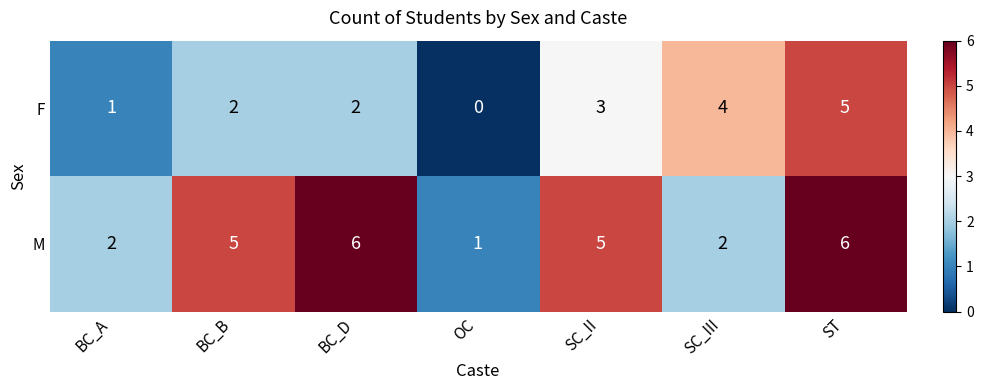

The value of F at SC_III is 1. True or false?

False